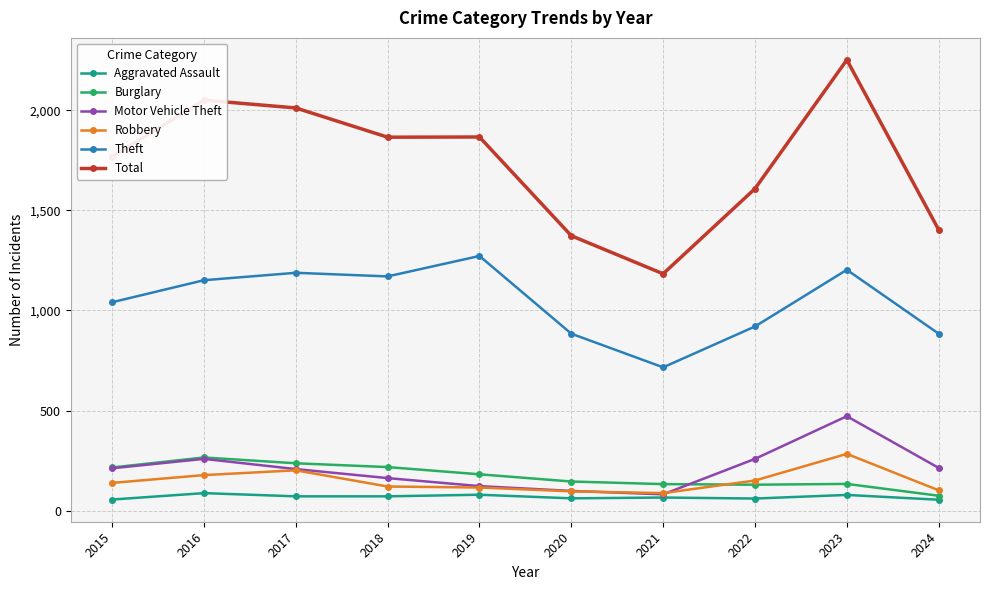

True or false: Theft has a value of 1188 at 2017.

True